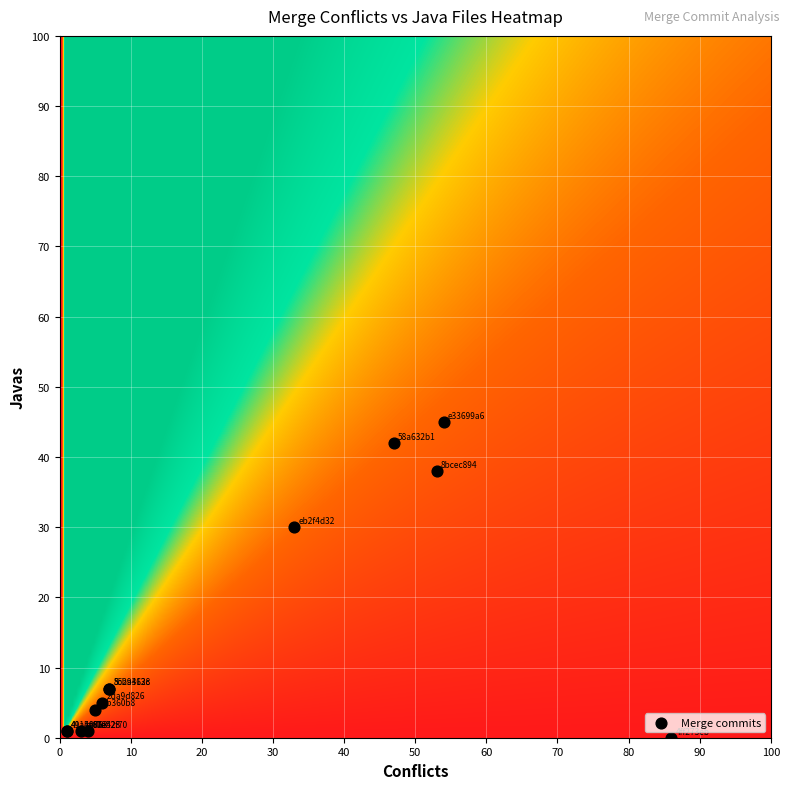

What Y value in the scatter plot is closest to 22?

30